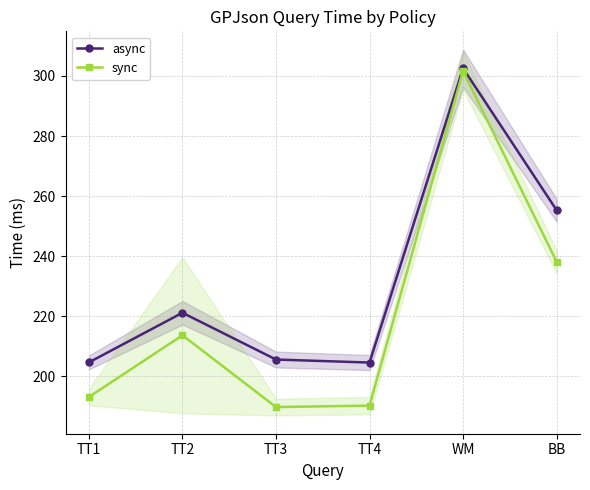

True or false: sync has a value of 193.1 at TT1.

True